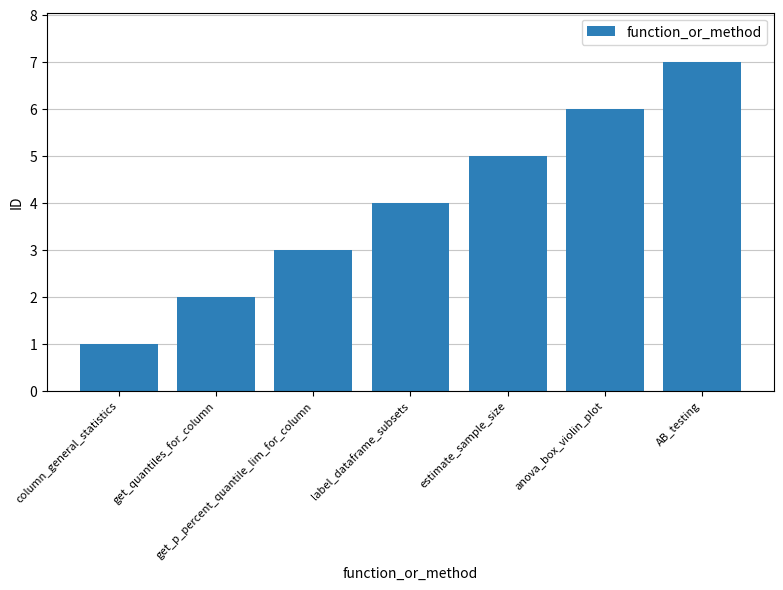

Reading right to left, what are all the values shown in this chart?

AB_testing=7	anova_box_violin_plot=6	estimate_sample_size=5	label_dataframe_subsets=4	get_p_percent_quantile_lim_for_column=3	get_quantiles_for_column=2	column_general_statistics=1